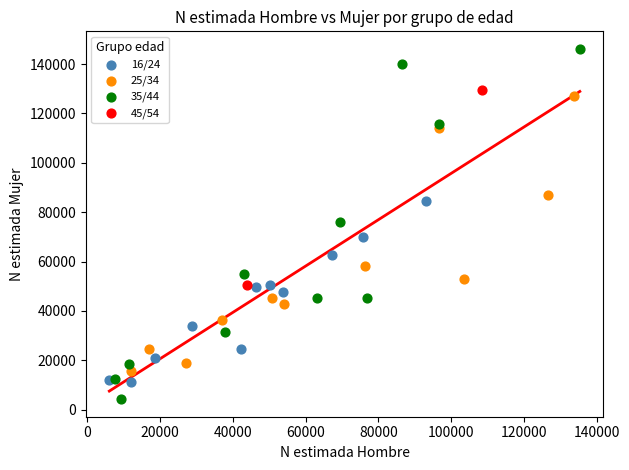

What are all the series names shown in the legend?

16/24, 25/34, 35/44, 45/54